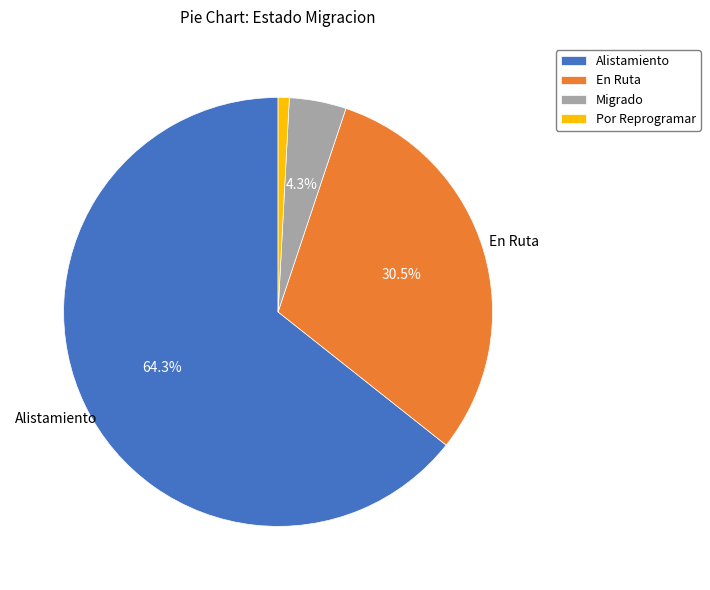

Which slice is the largest?

Alistamiento